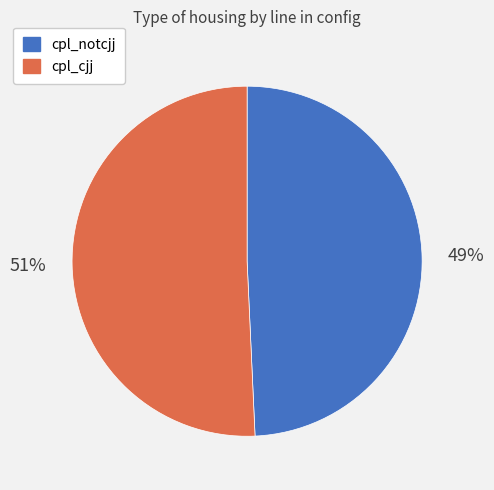

Which category has the biggest portion of the pie?

cpl_cjj